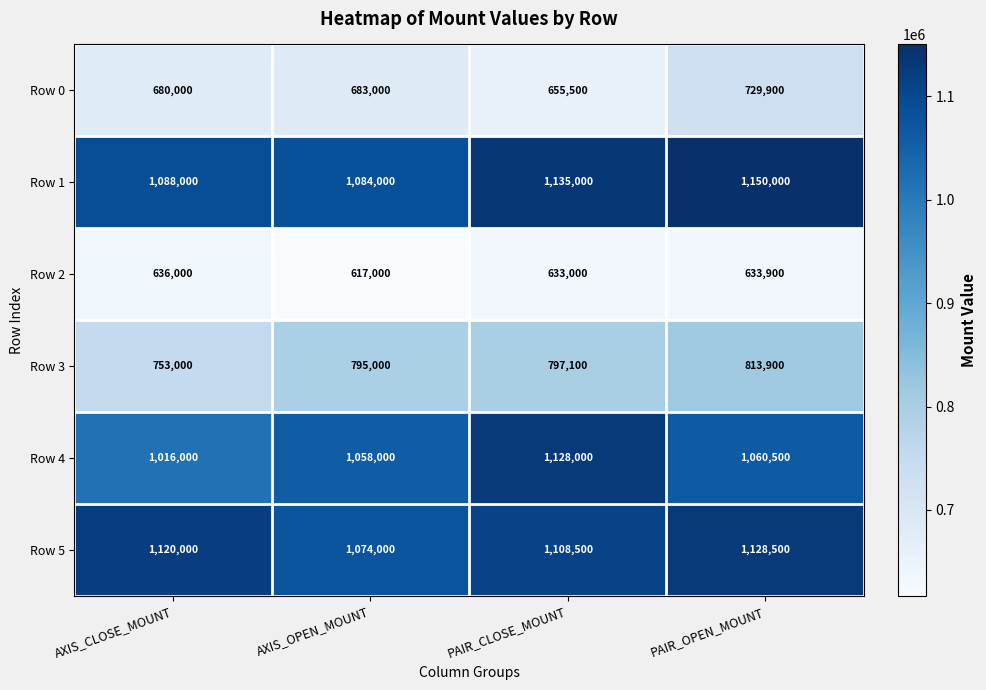

Reading left to right, list all the values displayed in this chart.

Row 0: 680000	683000	655500	729900
Row 1: 1088000	1084000	1135000	1150000
Row 2: 636000	617000	633000	633900
Row 3: 753000	795000	797100	813900
Row 4: 1016000	1058000	1128000	1060500
Row 5: 1120000	1074000	1108500	1128500